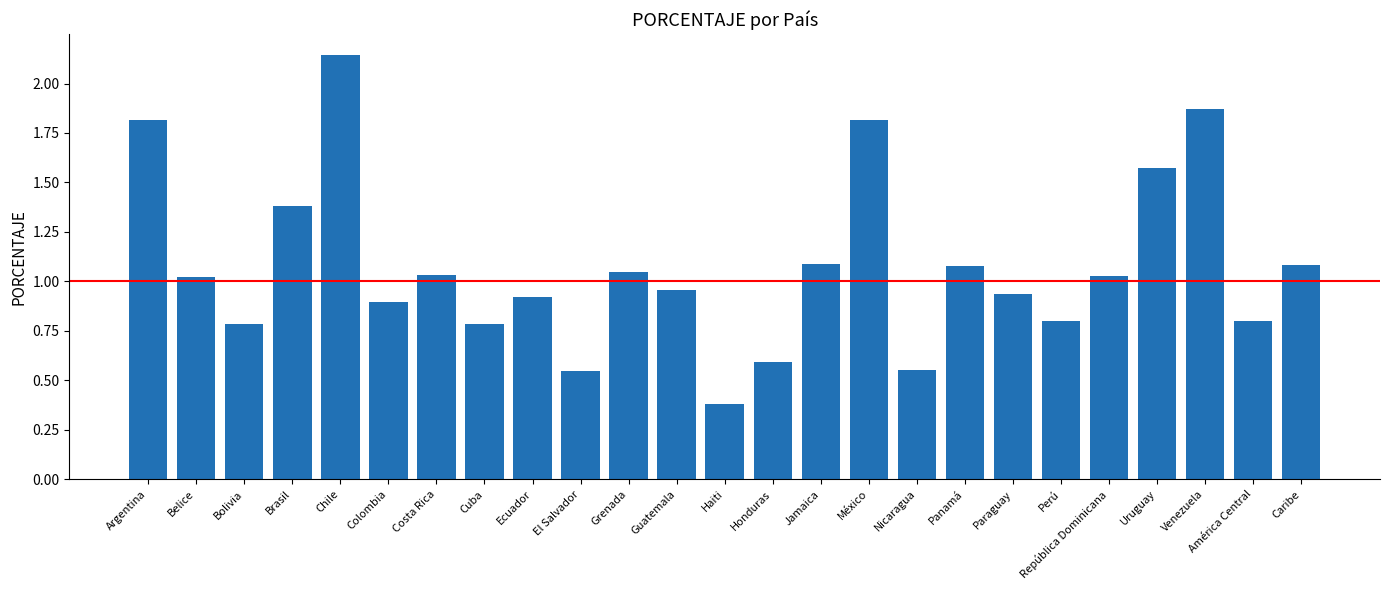

Are the bars horizontal?

No